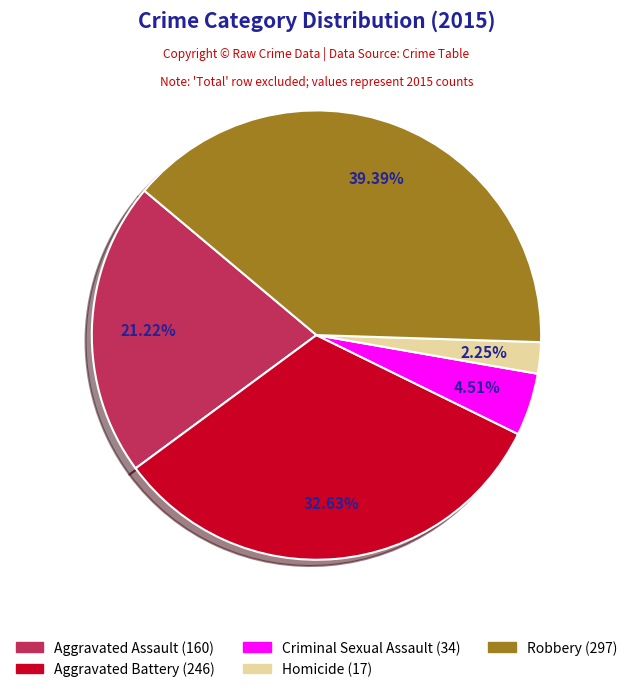

To the nearest percent, what percentage of the pie is Aggravated Battery?

33%